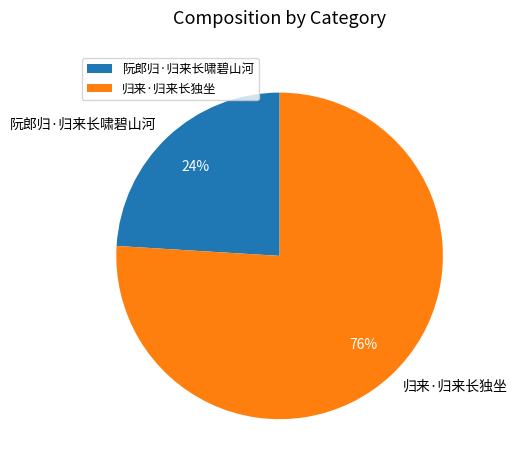

Is it true that 阮郎归·归来长啸碧山河 is 24% of the pie?

True